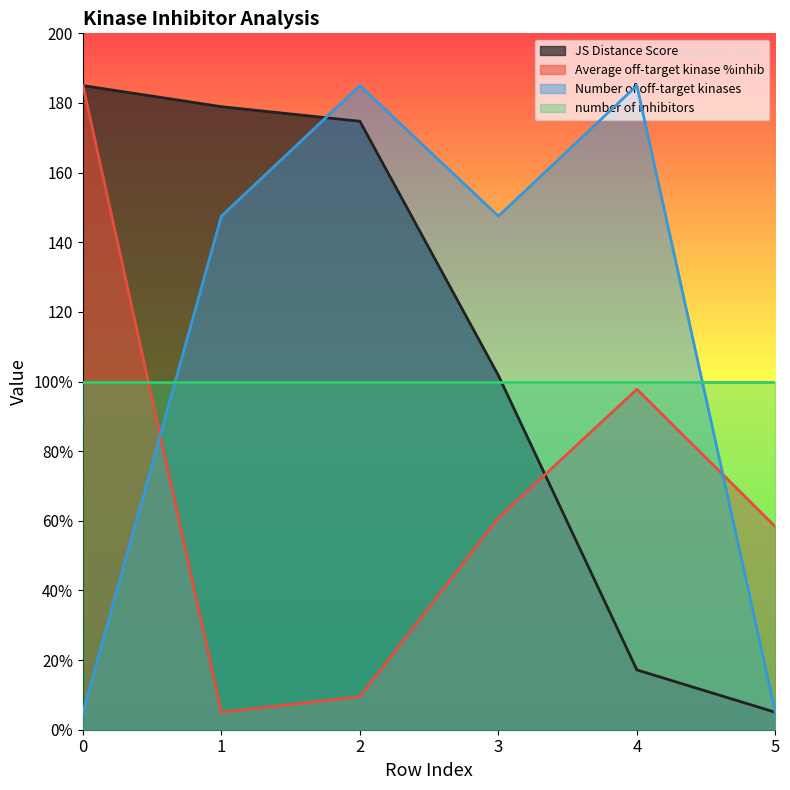

What is the maximum value for Average off-target kinase %inhib?

185.0